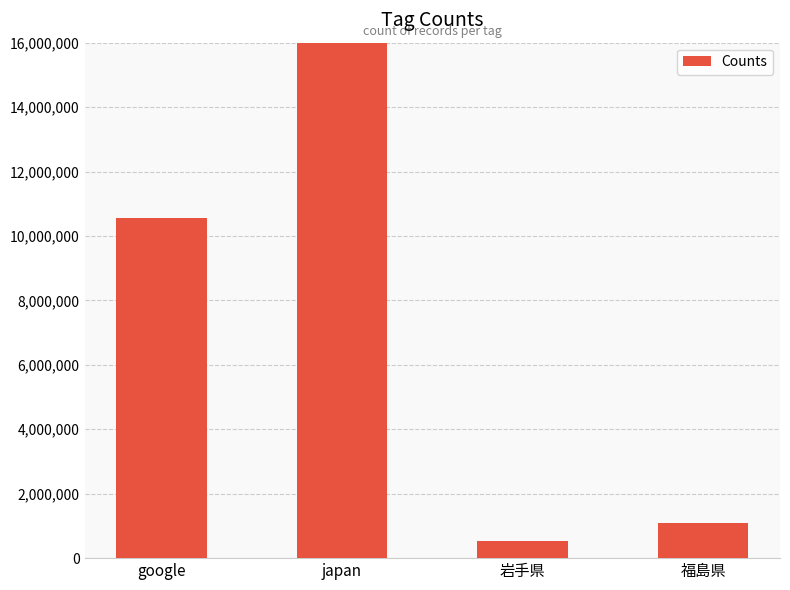

What is the sum of the values at 岩手県 and japan?

149045399